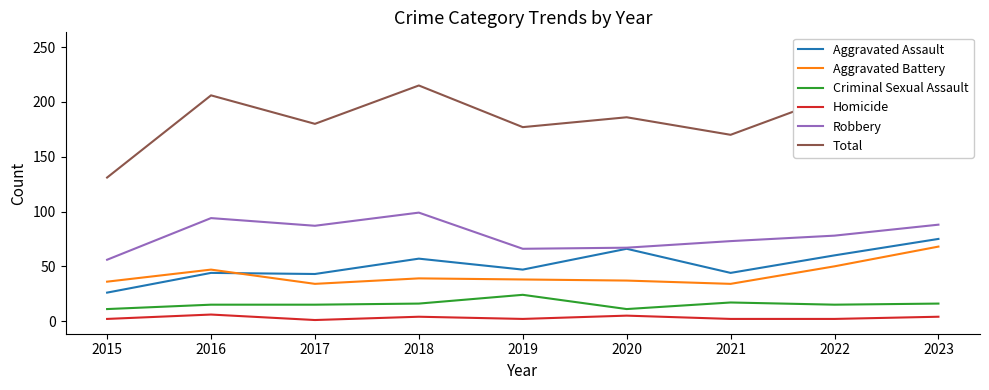

Reading left to right, list all the values displayed in this chart.

Aggravated Assault: 2015=26	2016=44	2017=43	2018=57	2019=47	2020=66	2021=44	2022=60	2023=75
Aggravated Battery: 2015=36	2016=47	2017=34	2018=39	2019=38	2020=37	2021=34	2022=50	2023=68
Criminal Sexual Assault: 2015=11	2016=15	2017=15	2018=16	2019=24	2020=11	2021=17	2022=15	2023=16
Homicide: 2015=2	2016=6	2017=1	2018=4	2019=2	2020=5	2021=2	2022=2	2023=4
Robbery: 2015=56	2016=94	2017=87	2018=99	2019=66	2020=67	2021=73	2022=78	2023=88
Total: 2015=131	2016=206	2017=180	2018=215	2019=177	2020=186	2021=170	2022=205	2023=251